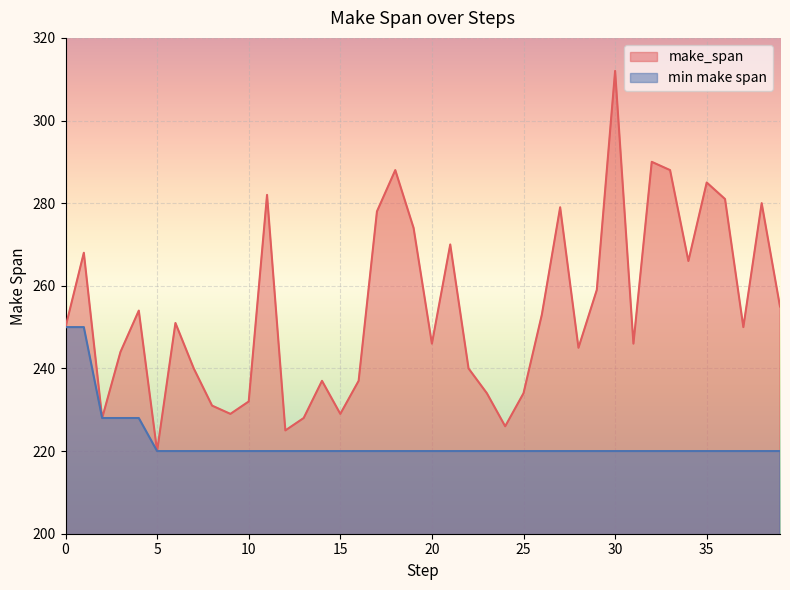

True or false: min make span and make_span intersect in this chart.

False